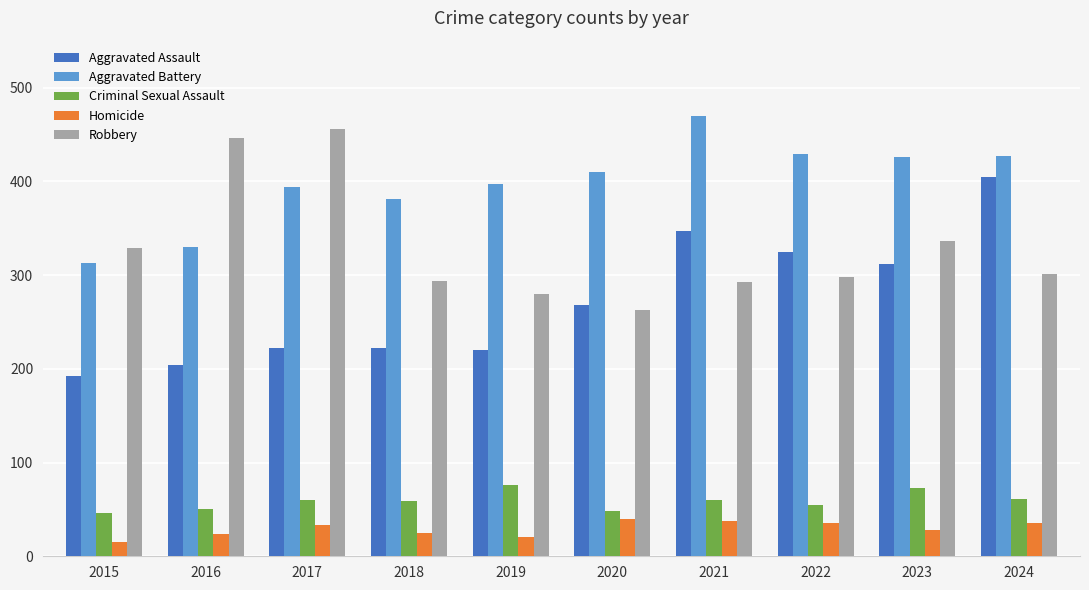

What is the sum of the Homicide values at 2016 and 2018?

49